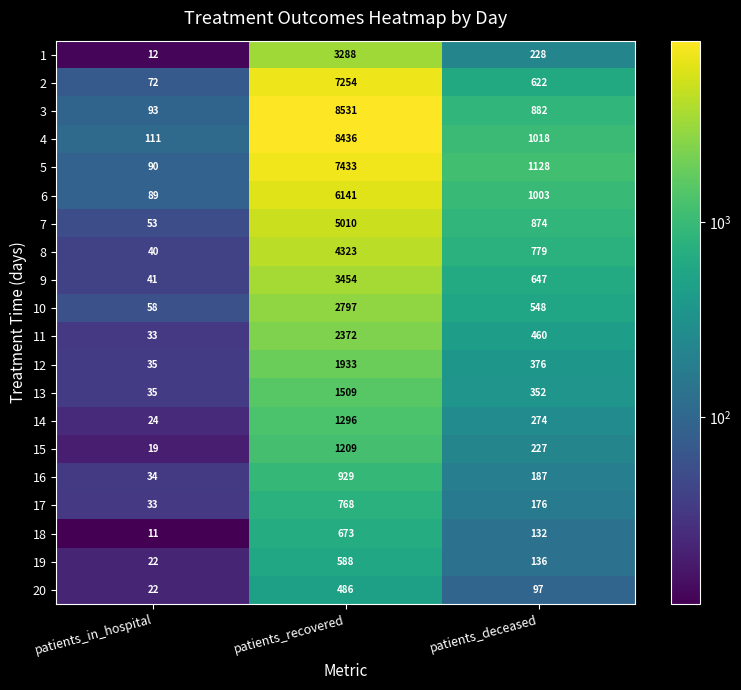

At which category is the sum across all series the highest?

patients_recovered